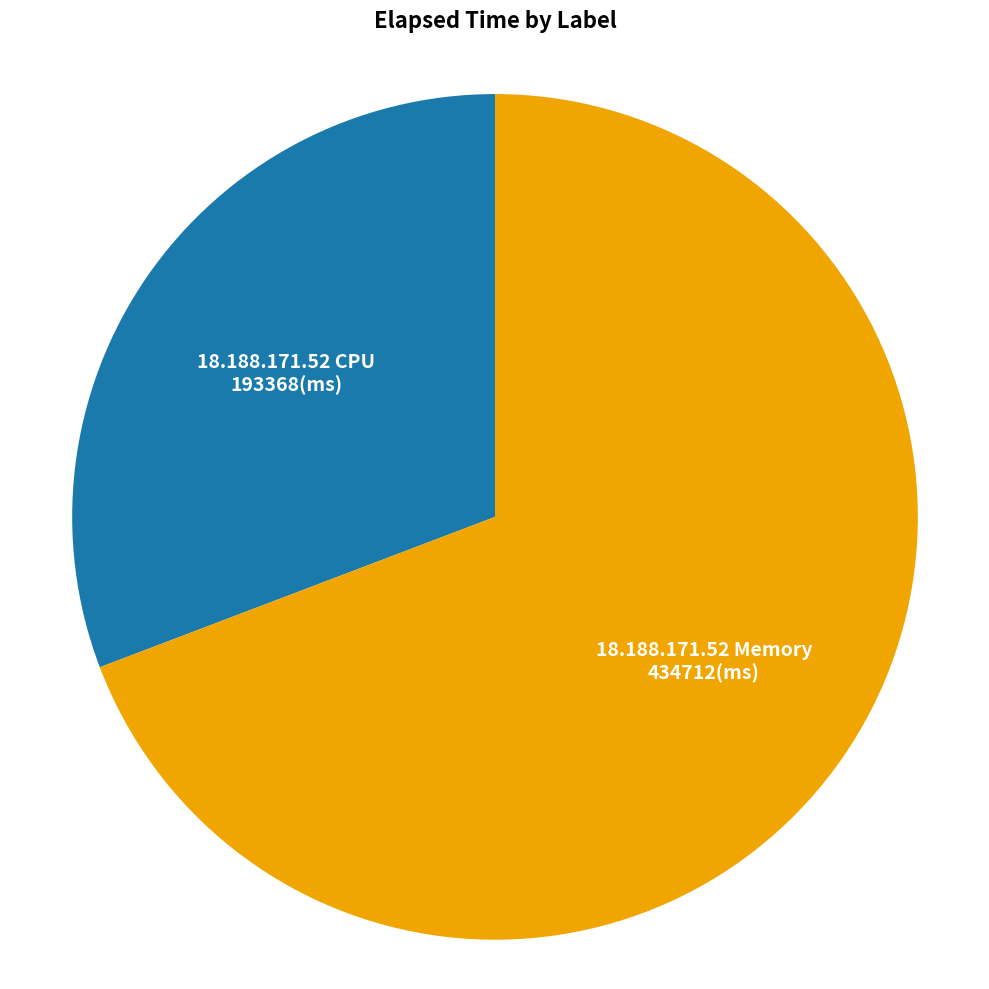

The 18.188.171.52 Memory slice represents 69% of the pie. True or false?

True